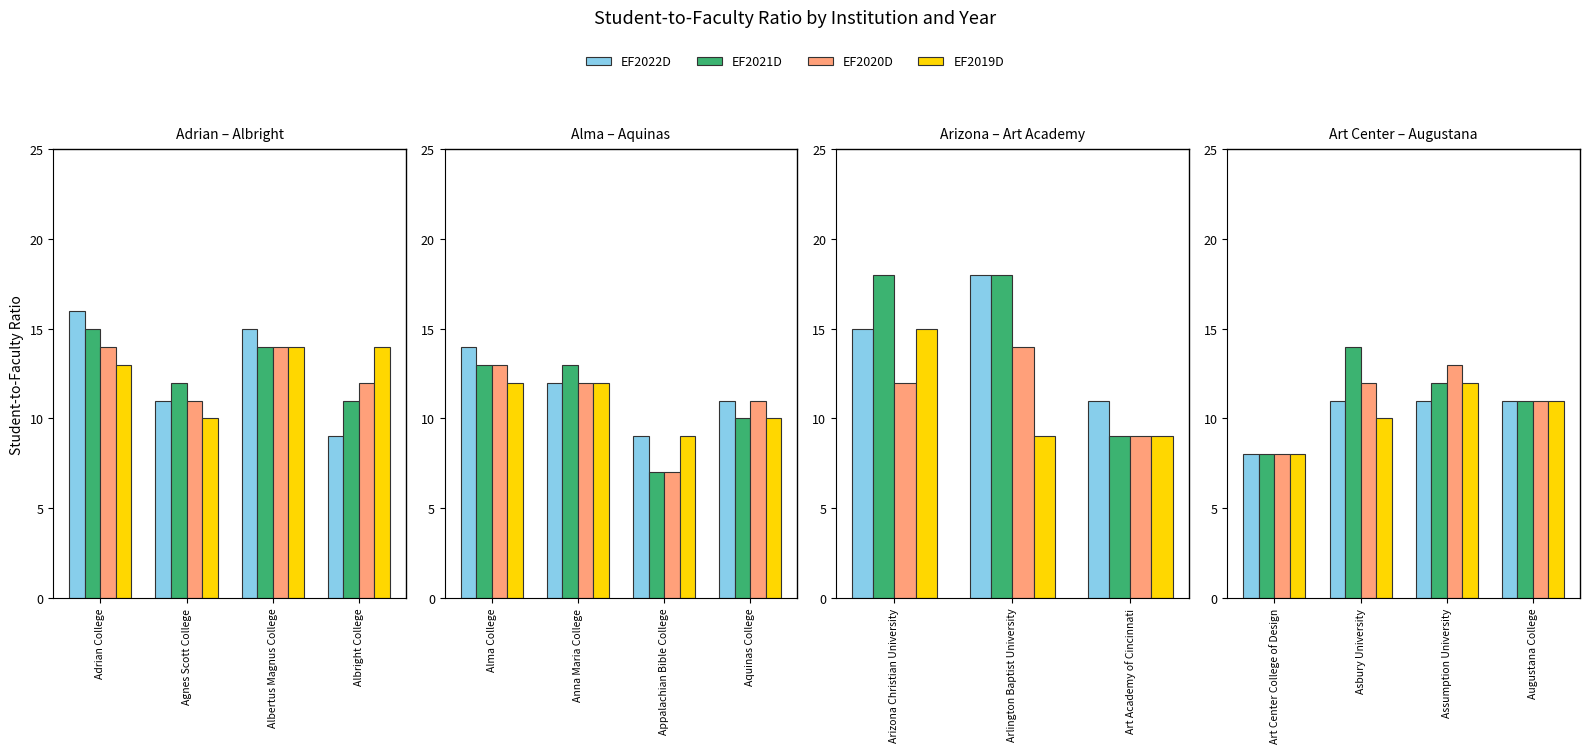

Which series has the largest total across all categories?

EF2021D